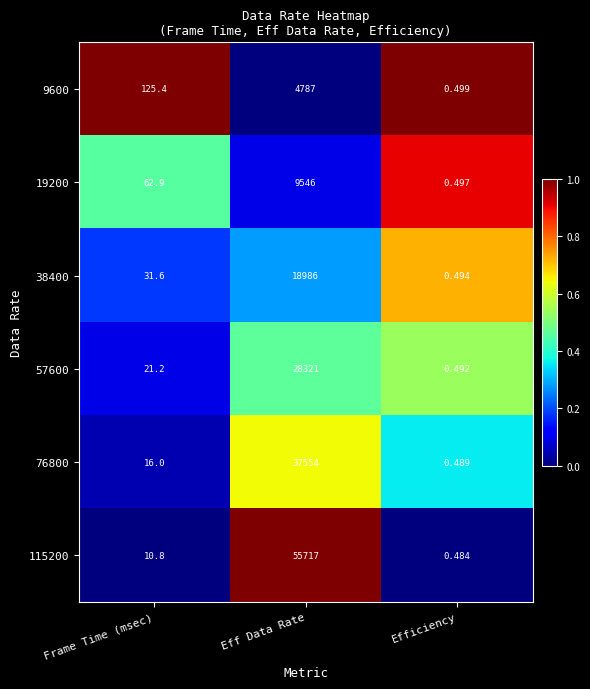

At which label is 115200 closest to 27858?

Frame Time (msec)